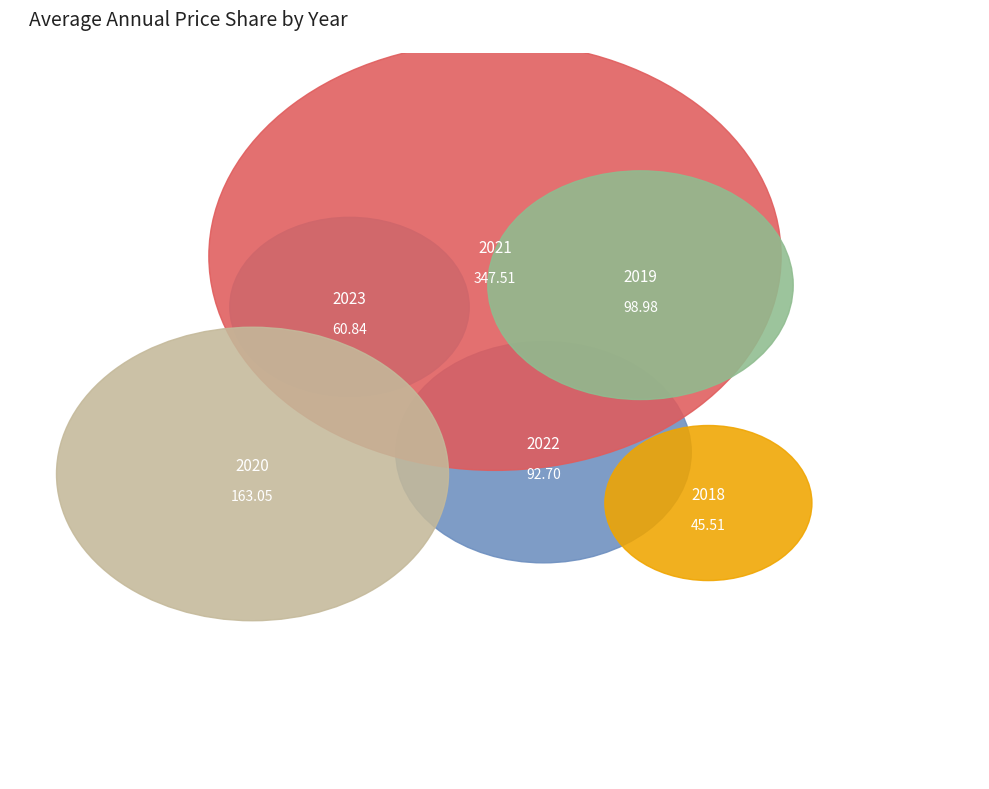

To the nearest percent, what portion does 2021 represent?

43%